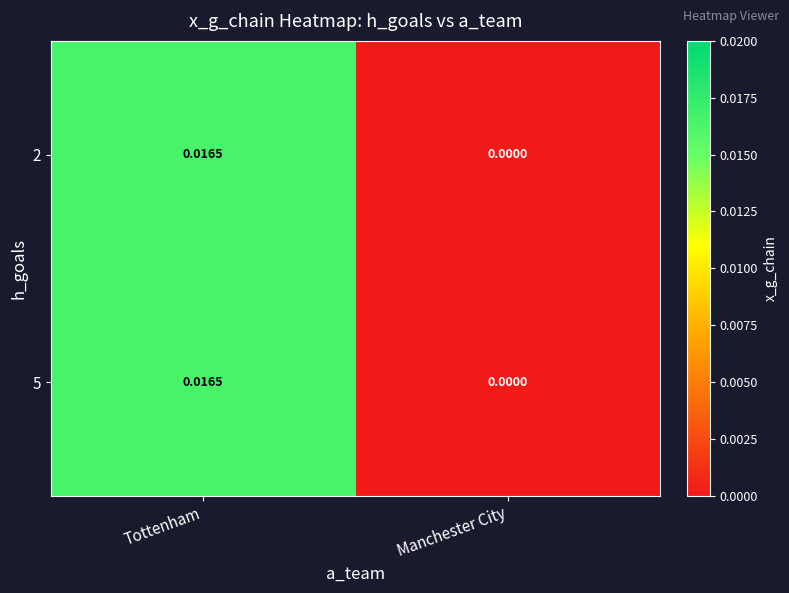

At which label is 5 closest to 0?

Manchester City